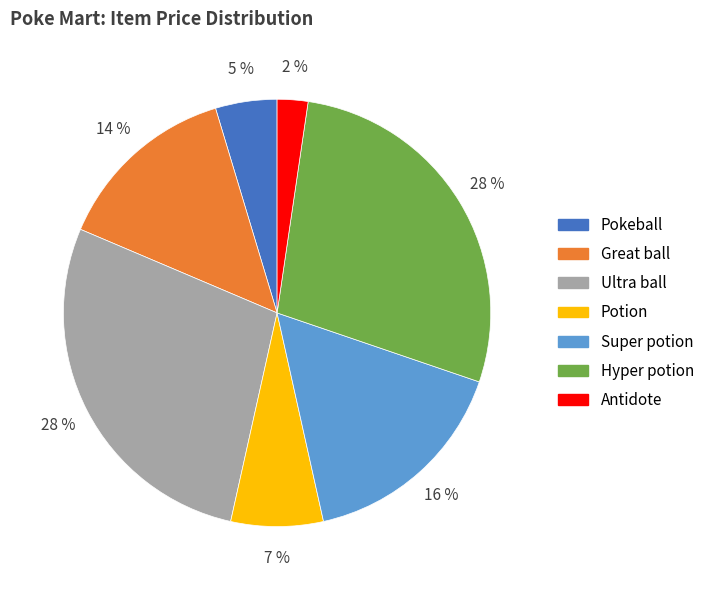

Is the sum of Antidote and Pokeball greater than half?

No